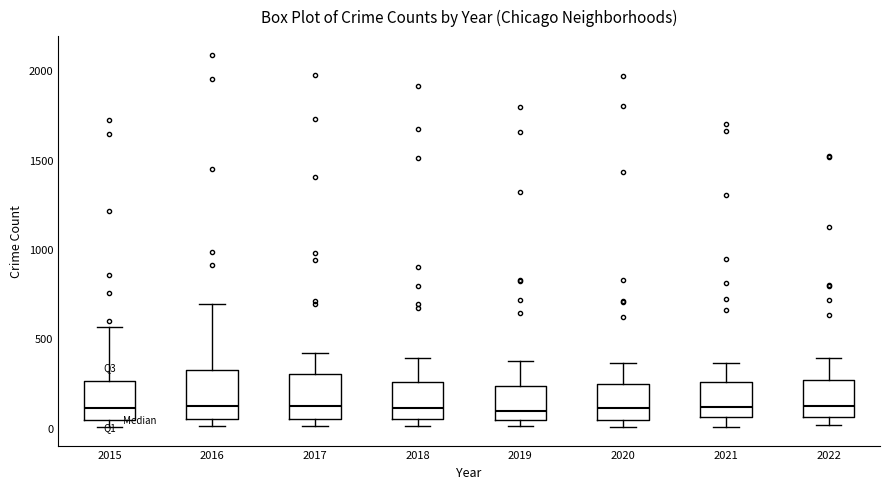

Reading left to right, read every box against the y-axis: the position of its median line, the range the box covers, and the ends of its whiskers. The values are not printed on the chart, so give them approximately, as read against the axis.

2015: median 100, box 50 to 250, whiskers 0 to 550
2016: median 150, box 50 to 300, whiskers 0 to 700
2017: median 100, box 50 to 300, whiskers 0 to 400
2018: median 100, box 50 to 250, whiskers 0 to 400
2019: median 100, box 50 to 250, whiskers 0 to 400
2020: median 100, box 50 to 250, whiskers 0 to 350
2021: median 100, box 50 to 250, whiskers 0 to 350
2022: median 100, box 50 to 250, whiskers 0 to 400